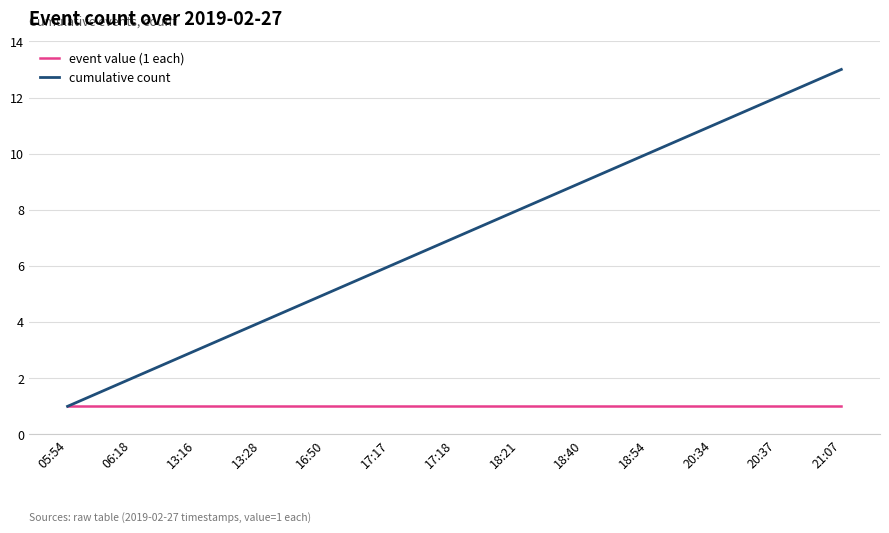

What is the spread (max minus min) of values at 18:54?

9